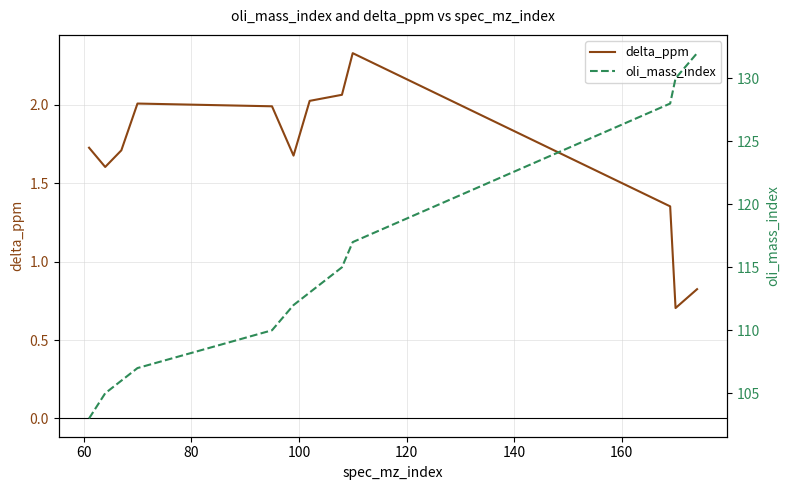

True or false: oli_mass_index and delta_ppm intersect in this chart.

False